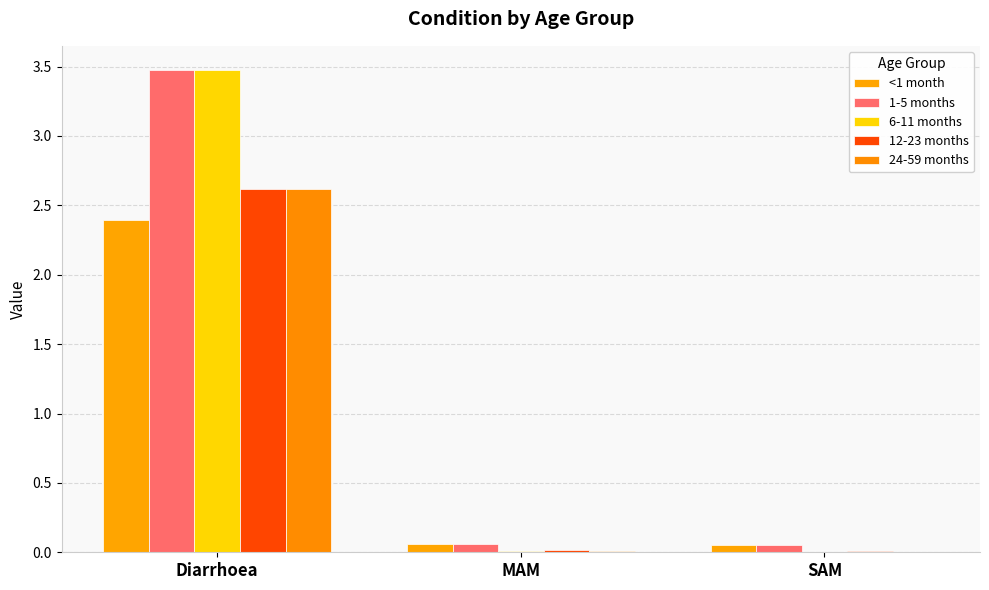

The <1 month series shows 0.1 at MAM. True or false?

False